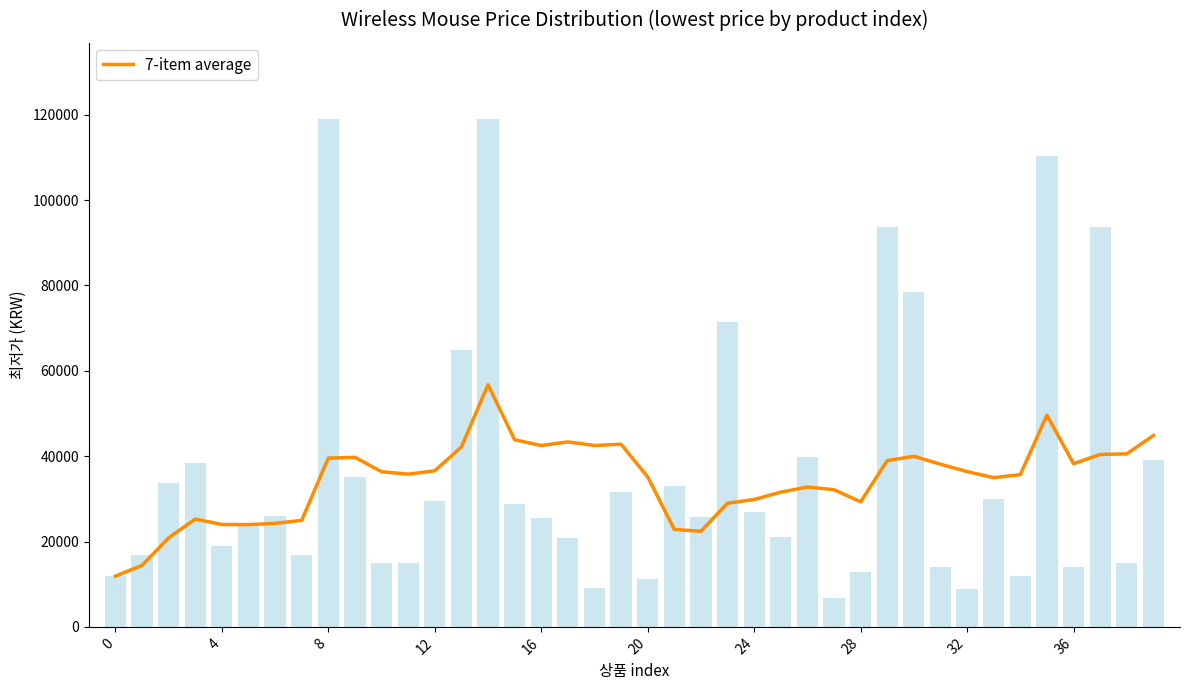

Which category has the highest value across all series?

14